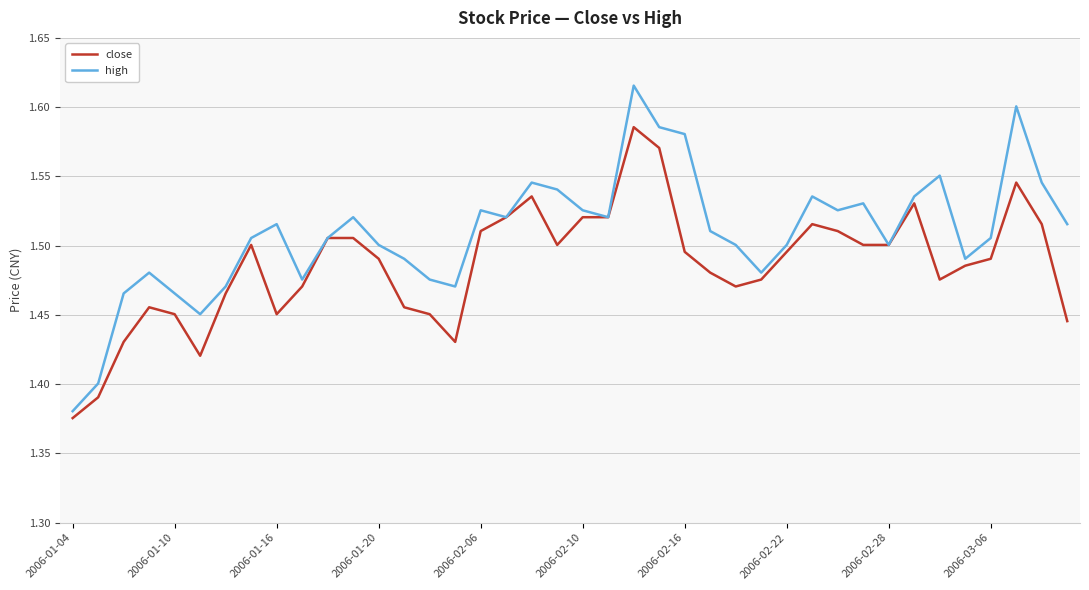

List the series in order of their overall mean, lowest first.

close, high